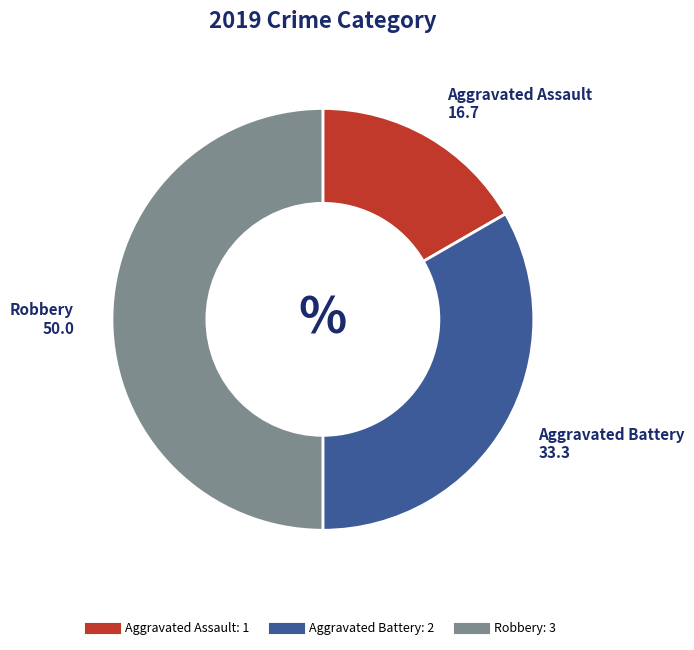

Does Aggravated Battery account for over 50% of the chart?

No